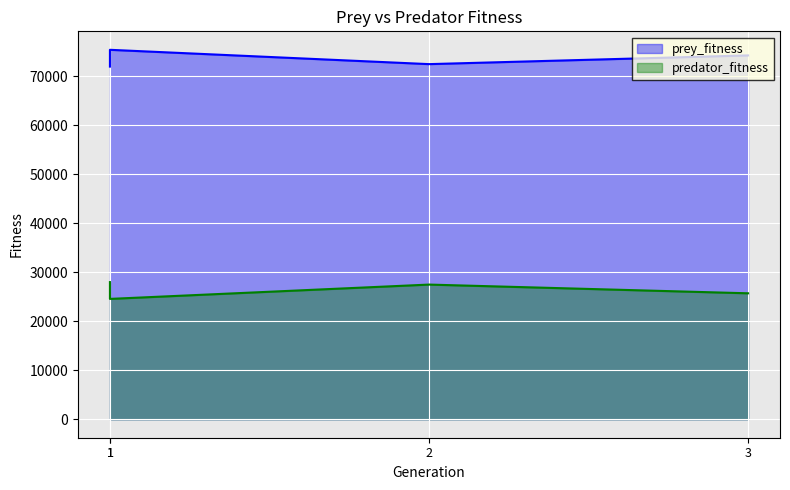

True or false: prey_fitness and predator_fitness cross at least once.

False